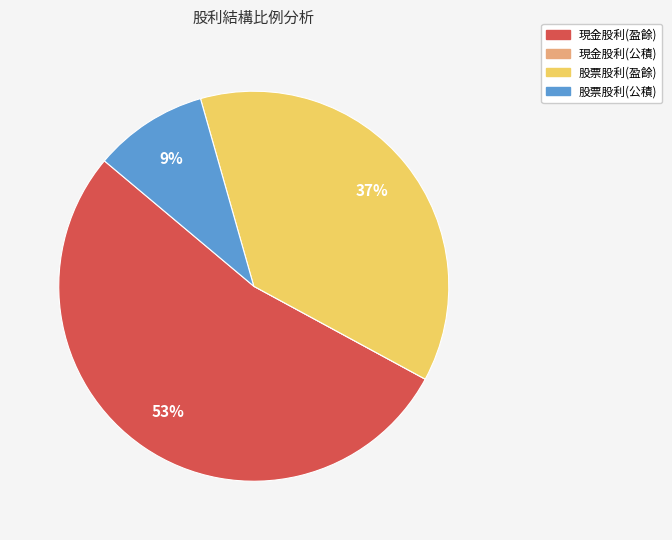

Between 股票股利(公積) and 股票股利(盈餘), which is larger?

股票股利(盈餘)